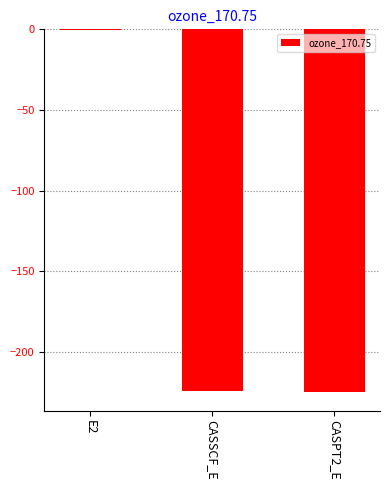

At which category does the chart reach its peak across all series?

E2